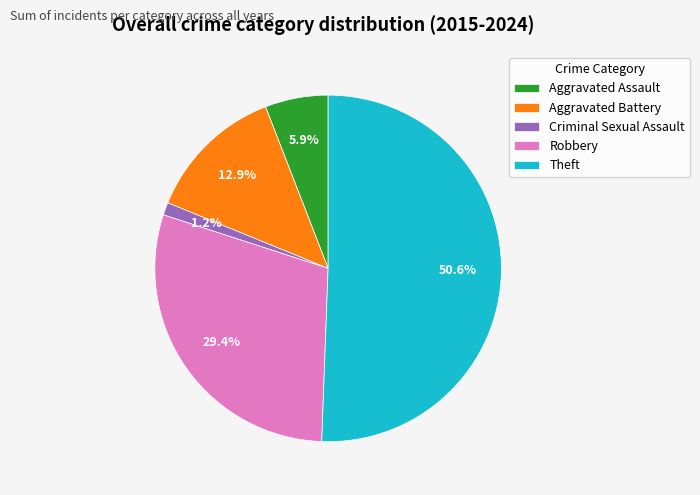

Is it true that Criminal Sexual Assault is 15% of the pie?

False